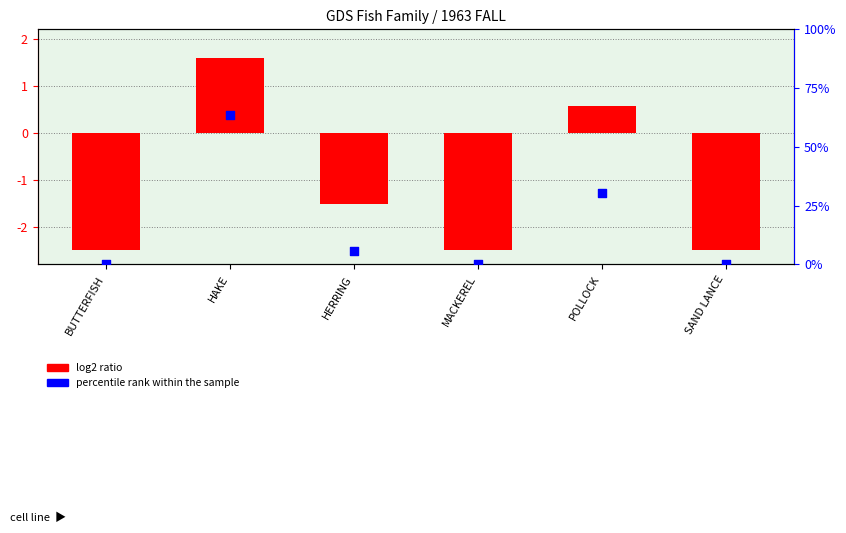

Which series has the largest Y range (max minus min)?

percentile rank within the sample